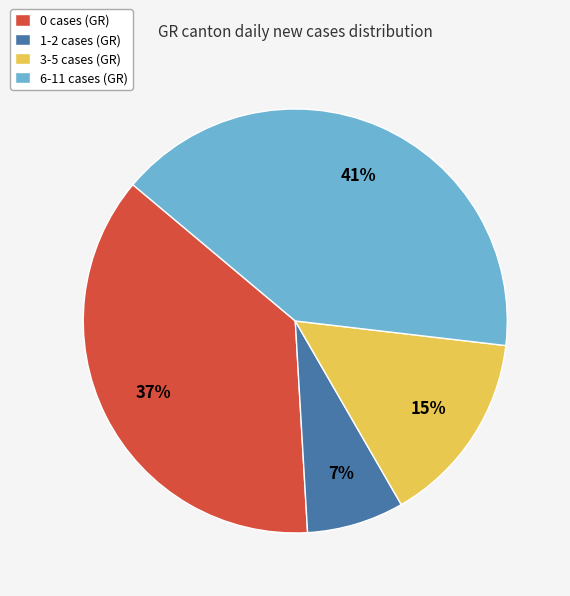

Between 1-2 cases (GR) and 3-5 cases (GR), which is larger?

3-5 cases (GR)